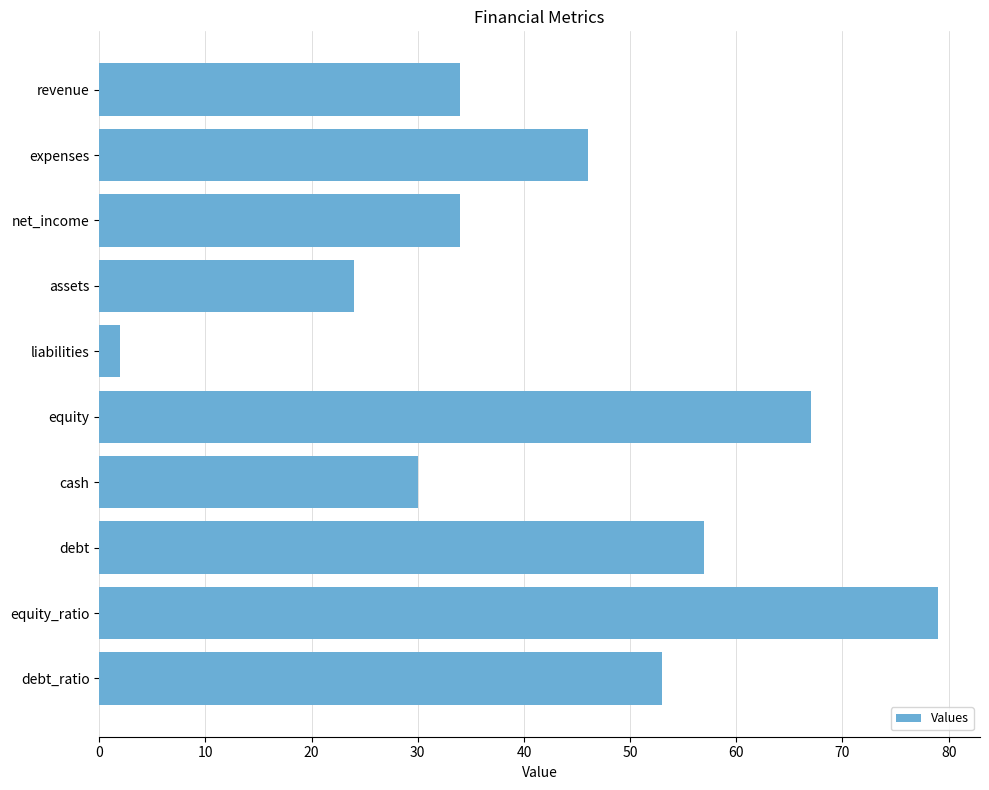

What is the difference between the second highest and minimum values?

65